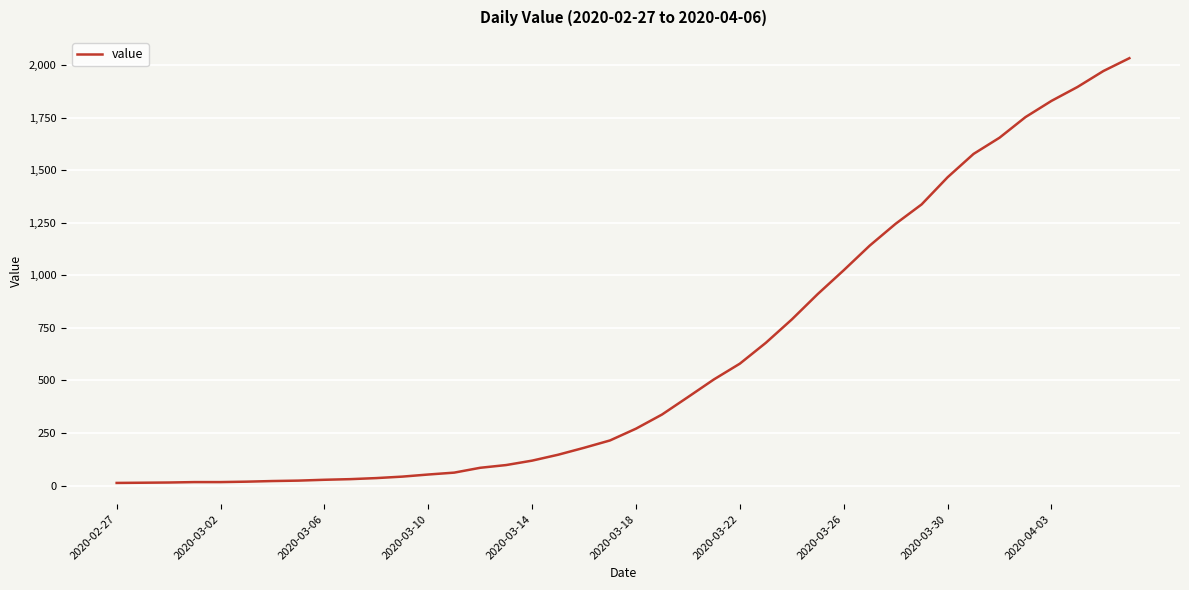

What is the maximum value shown in the chart?

2032